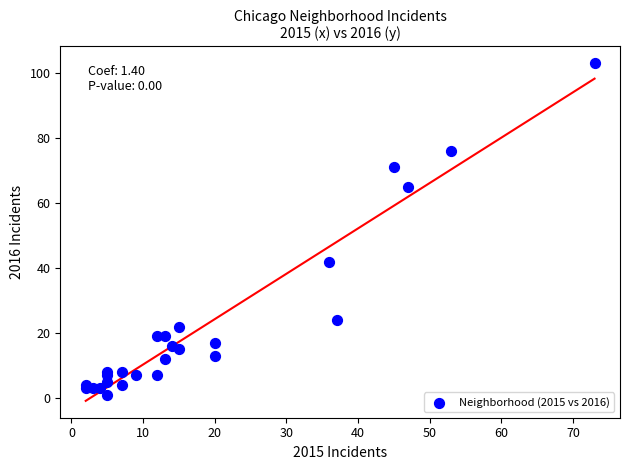

What Y value in the scatter plot is closest to 52?

42